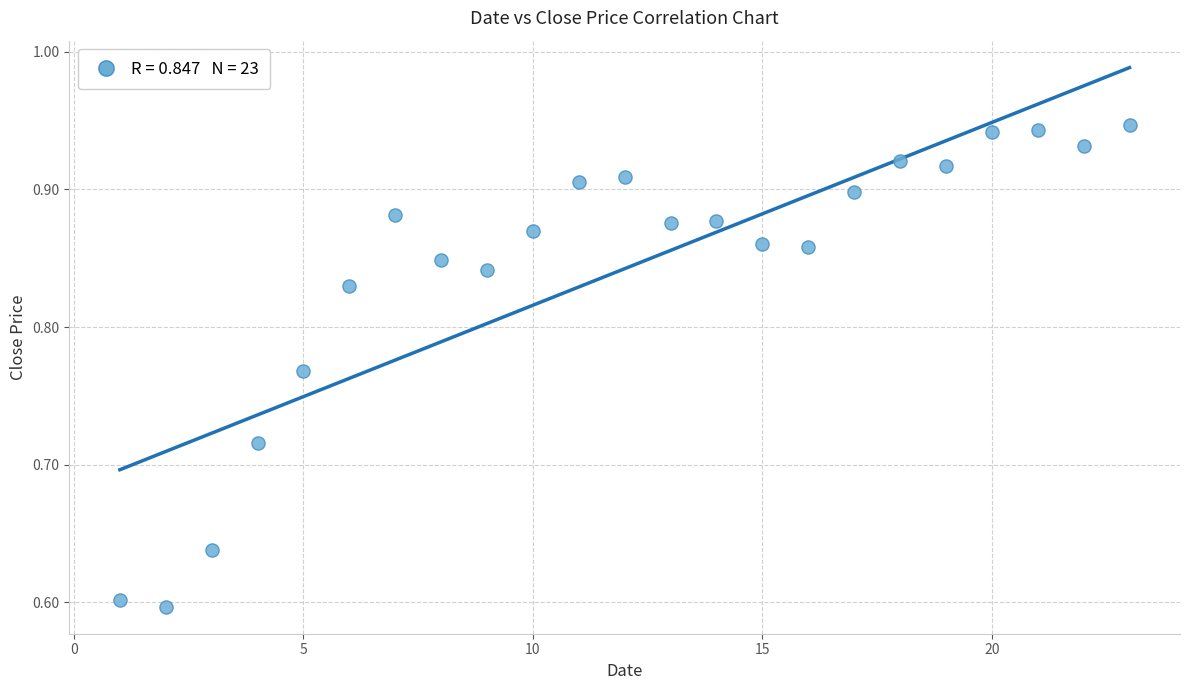

What is the range of X values (max minus min)?

22.0